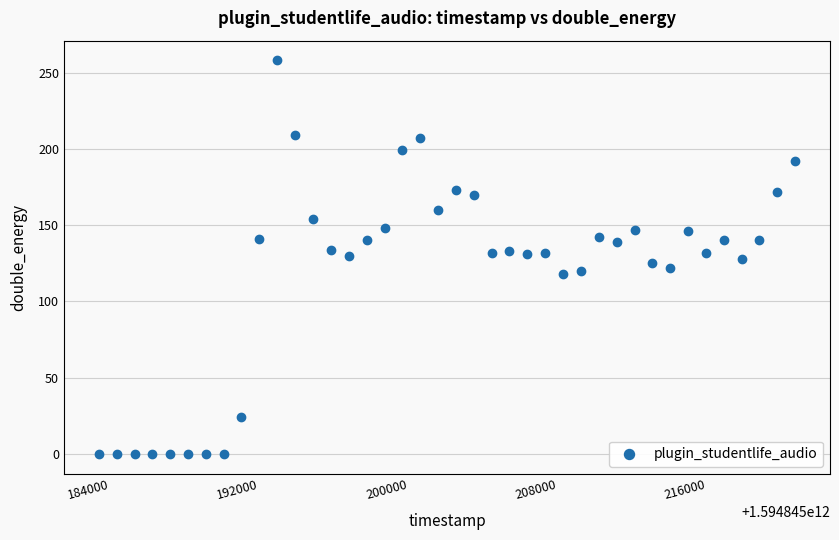

What is the range of Y values (max minus min)?

258